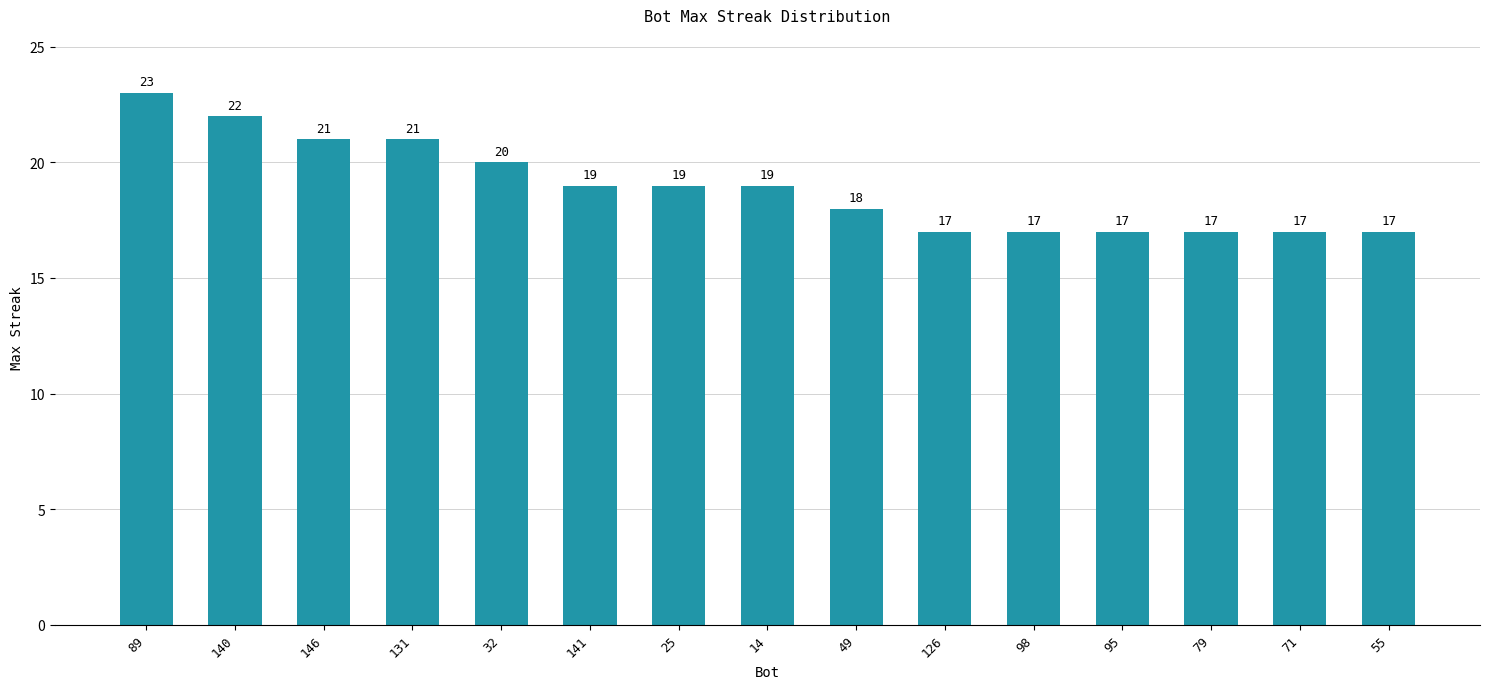

Count the number of data series in this chart.

1